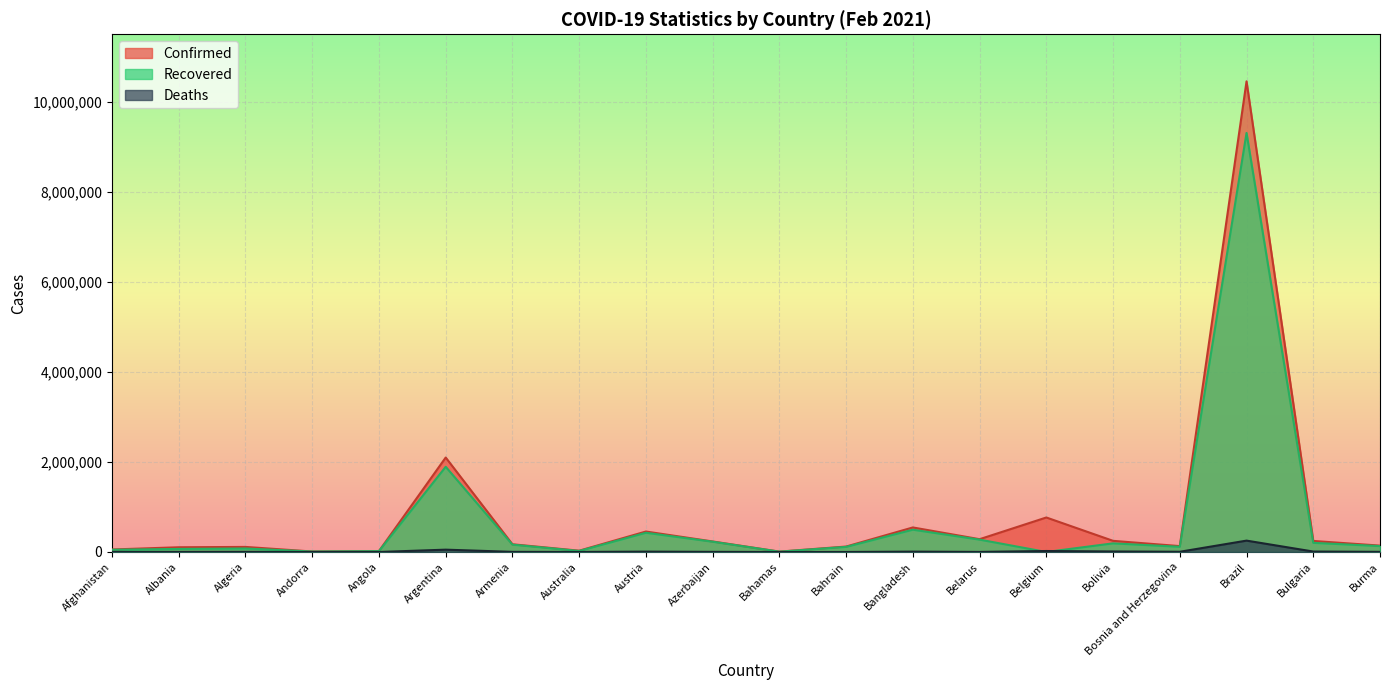

Reading right to left, list all the values displayed in this chart.

Confirmed: 141875	245627	10455630	130979	247891	766654	284500	545424	121127	8519	233989	454860	28965	171793	2098728	20759	10822	112805	105229	55696
Recovered: 131435	203494	9309568	115847	191950	0	274743	495498	113799	7309	228479	427257	22902	163309	1892834	19307	10394	77842	68007	49285
Deaths: 3198	10128	252835	5071	11609	22034	1957	8395	442	179	3213	8515	909	3190	51887	504	110	2977	1756	2442